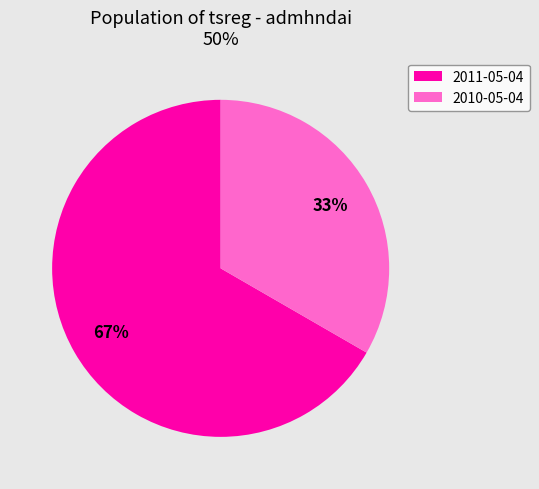

Combined, do 2010-05-04 and 2011-05-04 account for over 50%?

Yes